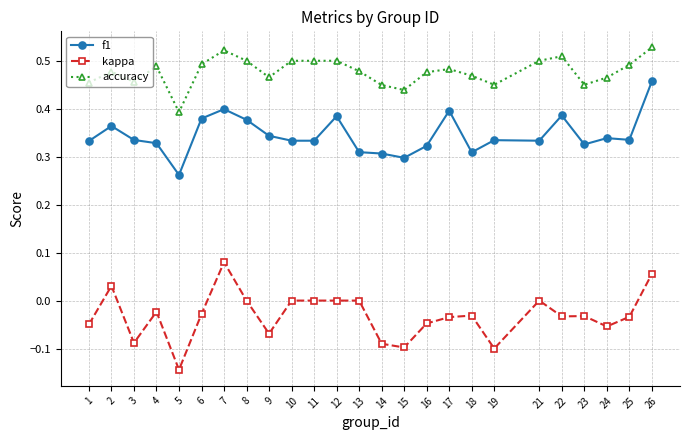

Rank the series at 15 from lowest to highest value.

kappa, f1, accuracy